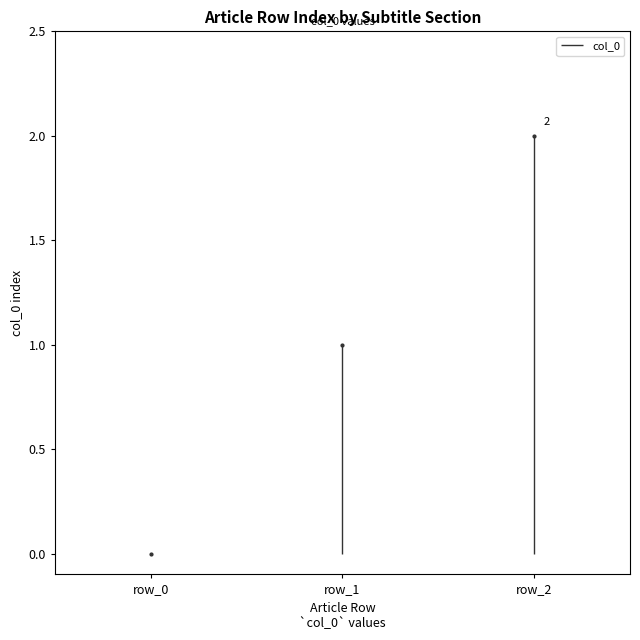

List the labels in order of value, smallest first.

row_0, row_1, row_2